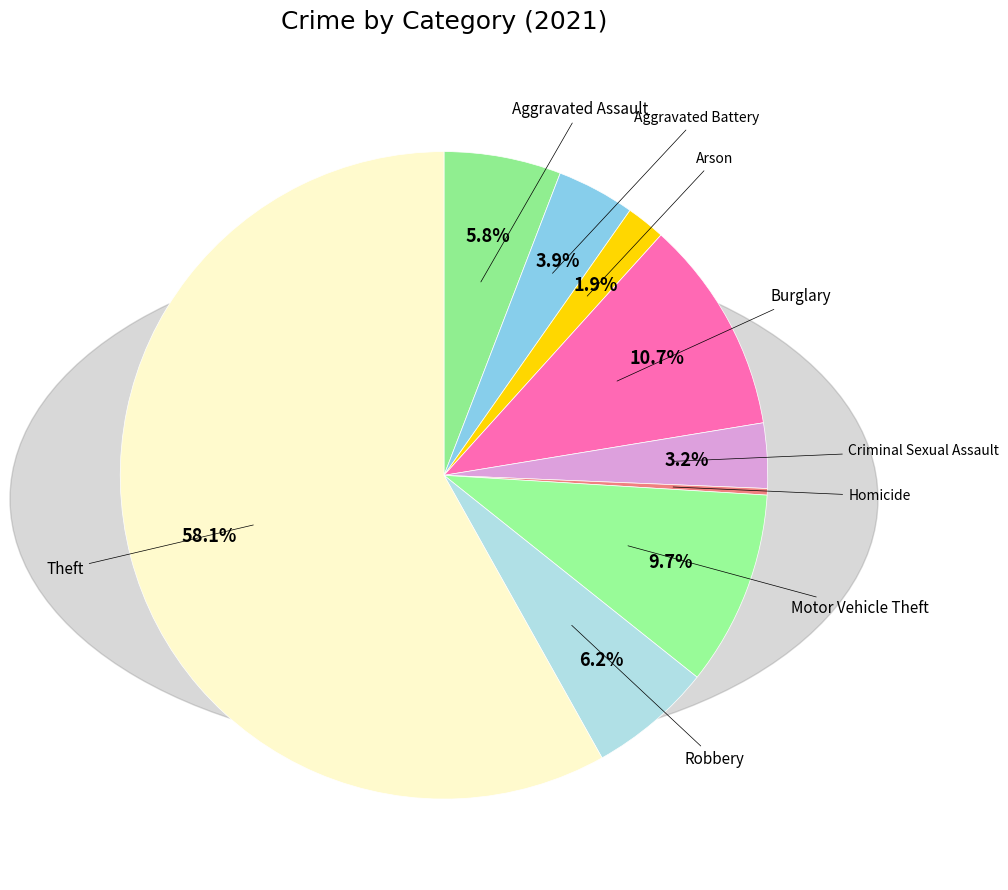

Count the number of slices in the pie.

9